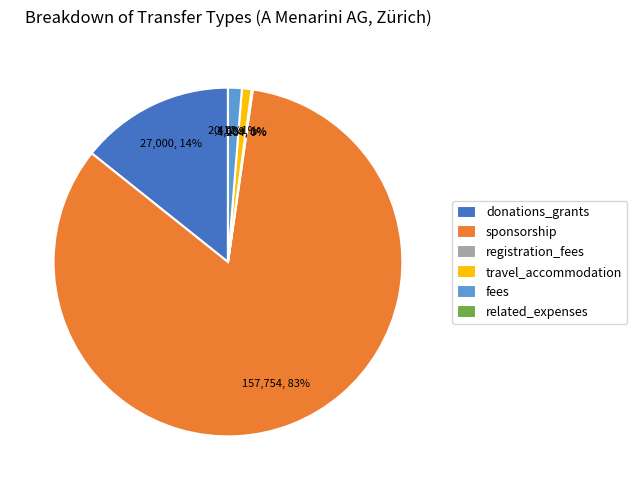

To the nearest percent, what is the difference between the largest and smallest slice percentages?

83%